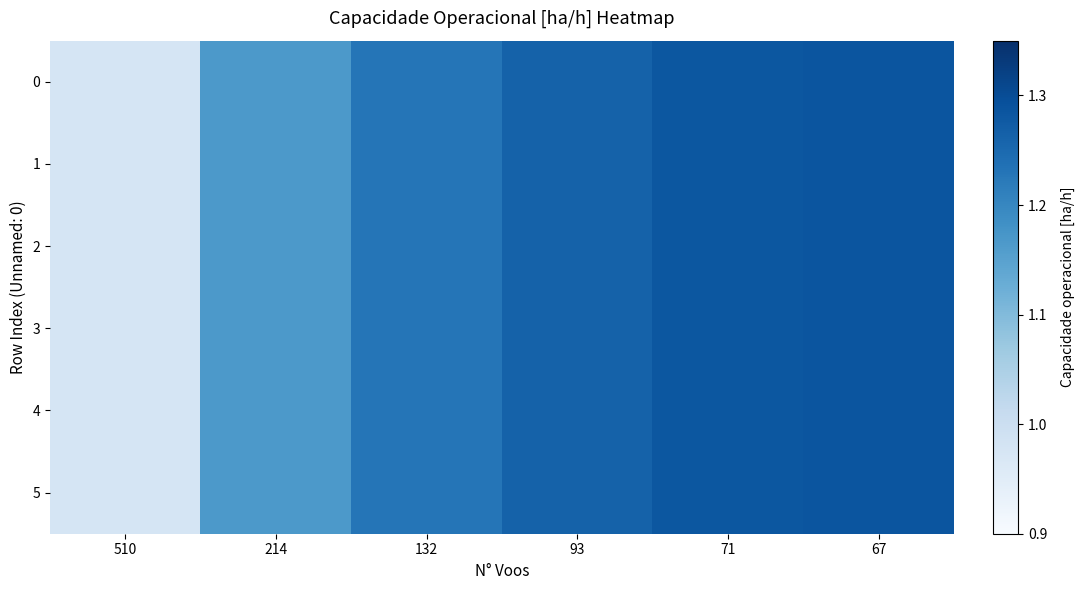

Which has a higher value, 67 or 214?

67